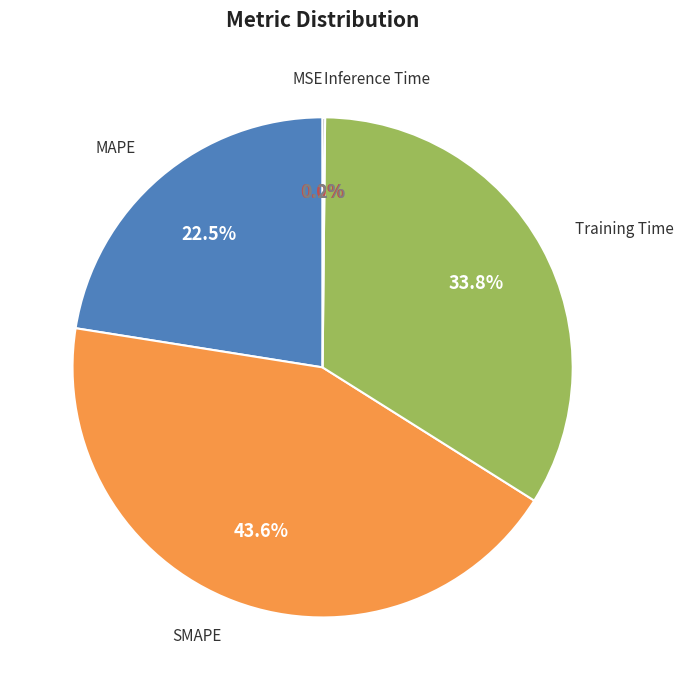

To the nearest percent, what portion does SMAPE represent?

44%